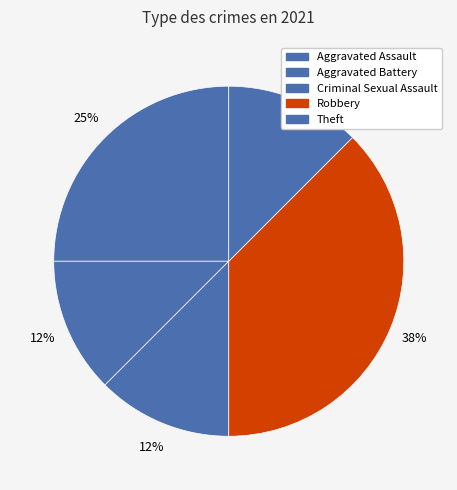

What percentage is the Aggravated Assault slice, to the nearest percent?

25%